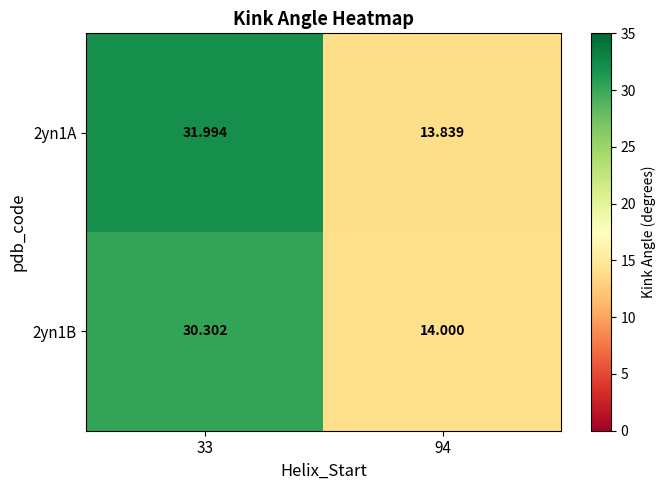

Which series has the largest range (max minus min)?

2yn1A